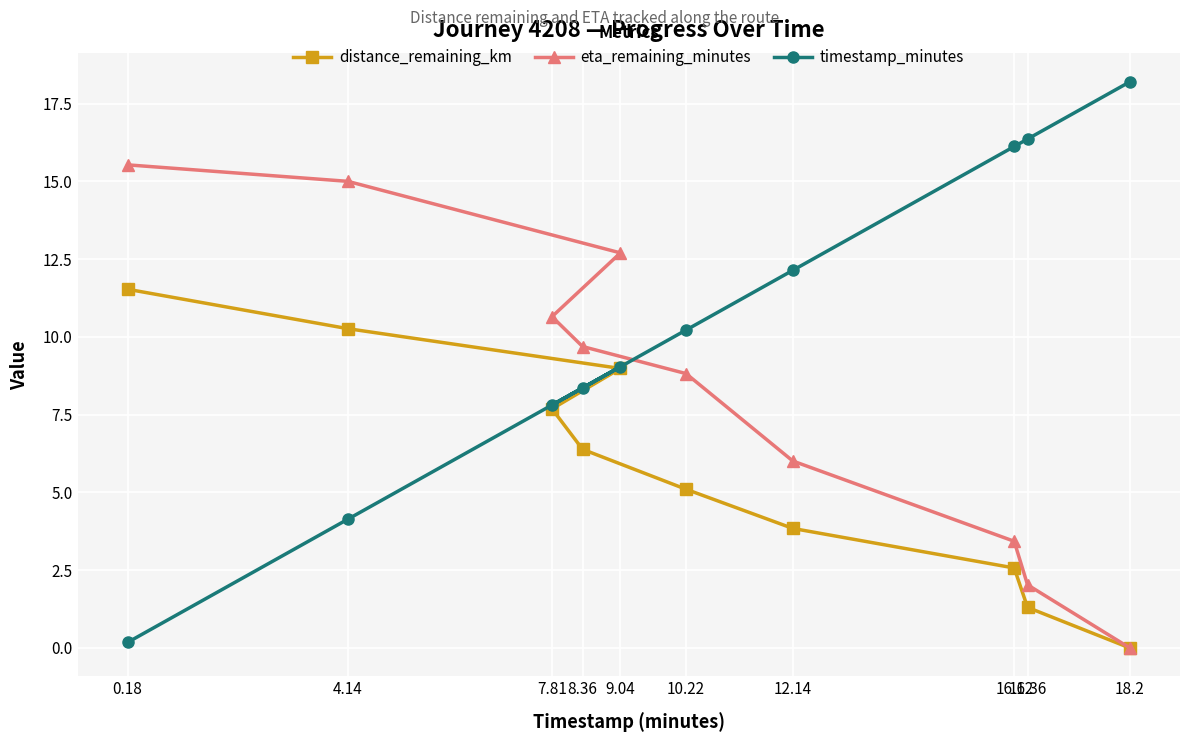

What is the value of the eta_remaining_minutes point at the 9th from the left?

2.0